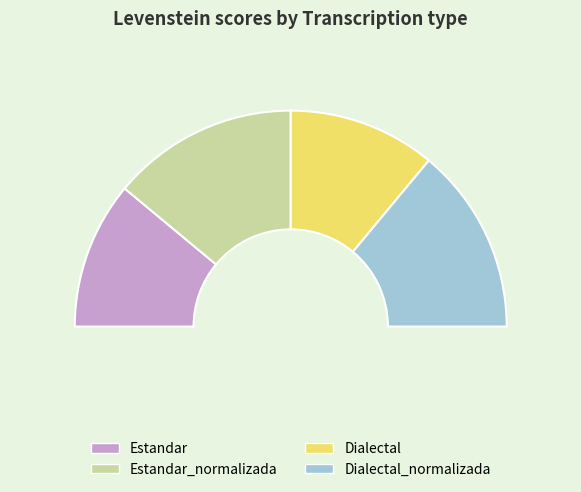

Count the number of slices in the pie.

4